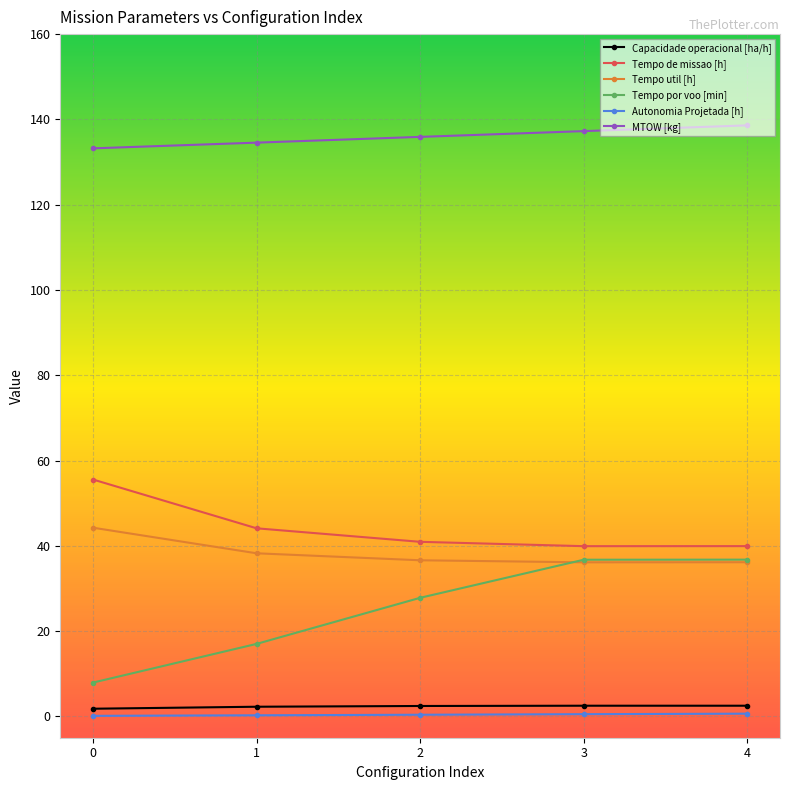

Is the value of MTOW [kg] at 1 greater than the value of Tempo util [h] at 0?

Yes